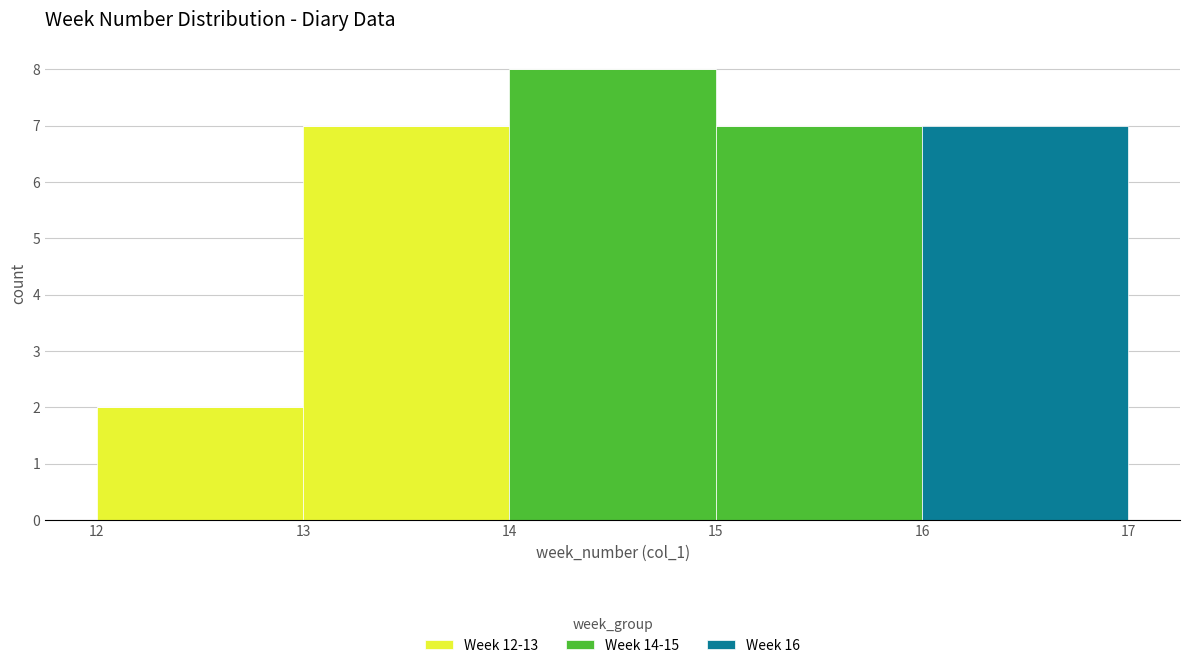

Reading left to right, transcribe this chart: for each stacked bar, give the range it covers on the x-axis and its total height. The values are not printed on the chart, so give them approximately, as read against the axis.

12 to 13: 2
13 to 14: 7
14 to 15: 8
15 to 16: 7
16 to 17: 7